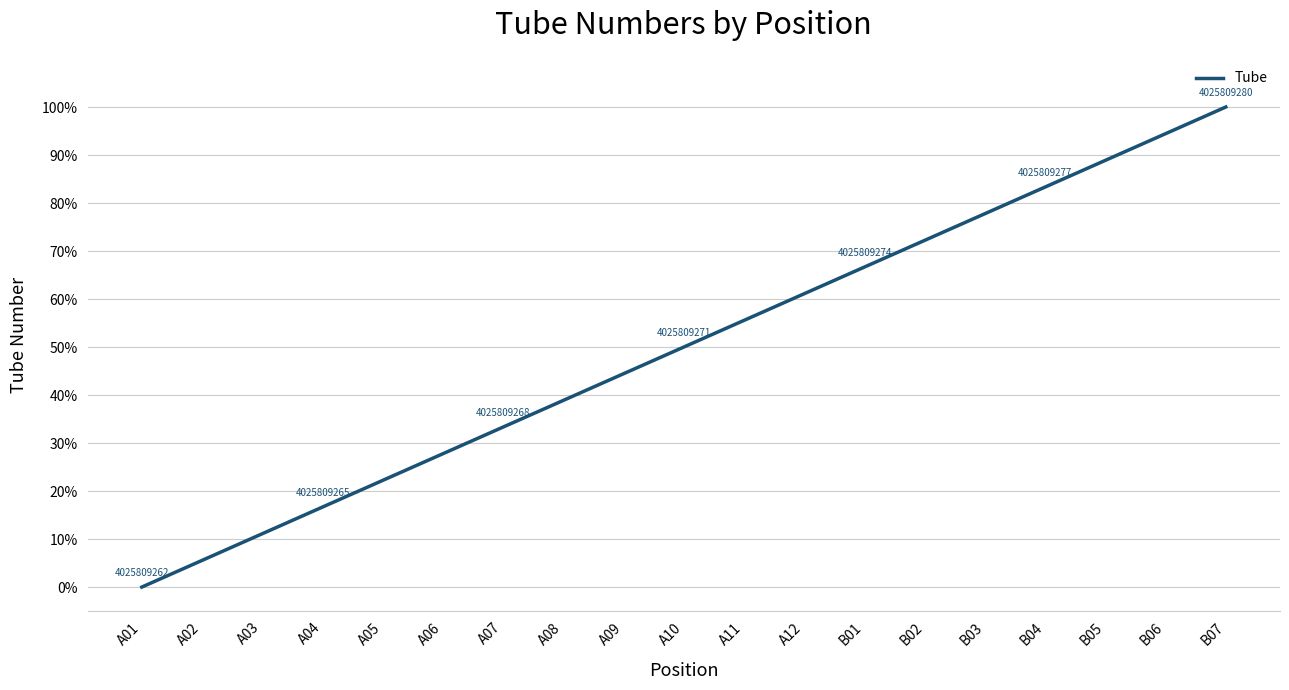

List the labels in order of value, largest first.

B07, B06, B05, B04, B03, B02, B01, A12, A11, A10, A09, A08, A07, A06, A05, A04, A03, A02, A01